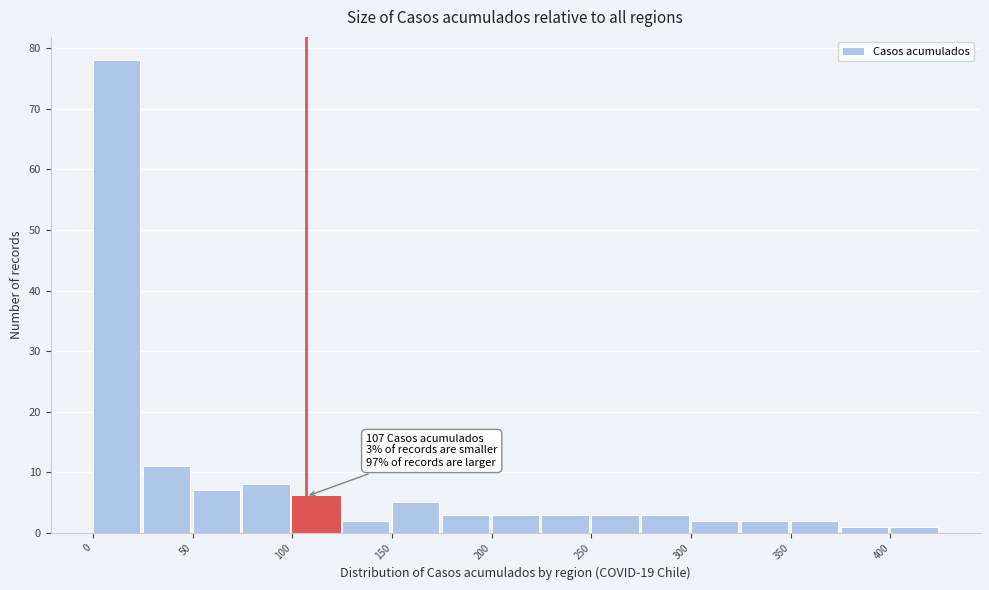

Which range on the x-axis has the tallest bar?

0 to 25